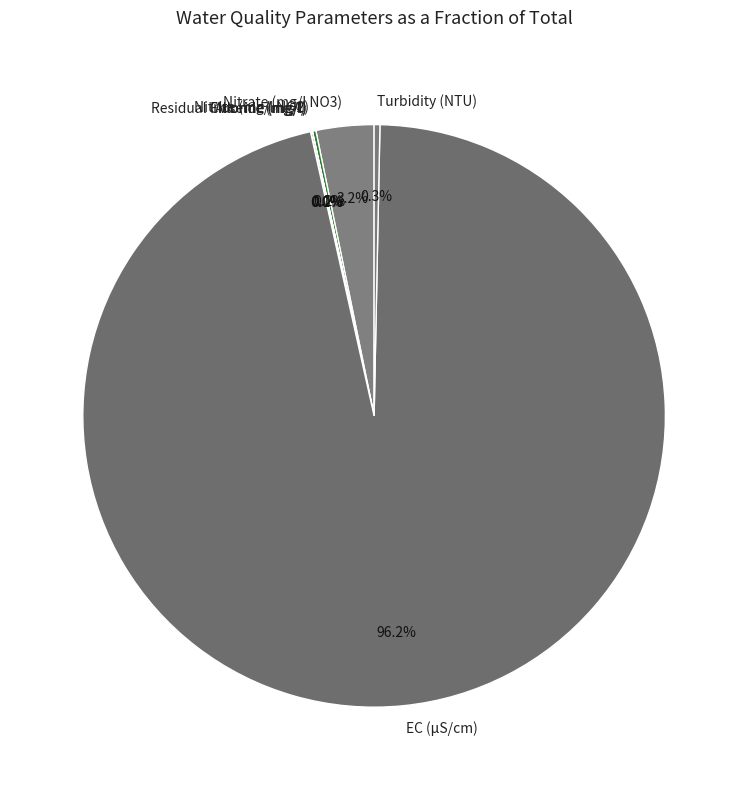

What portion of the pie excludes Turbidity (NTU)?

99.7%